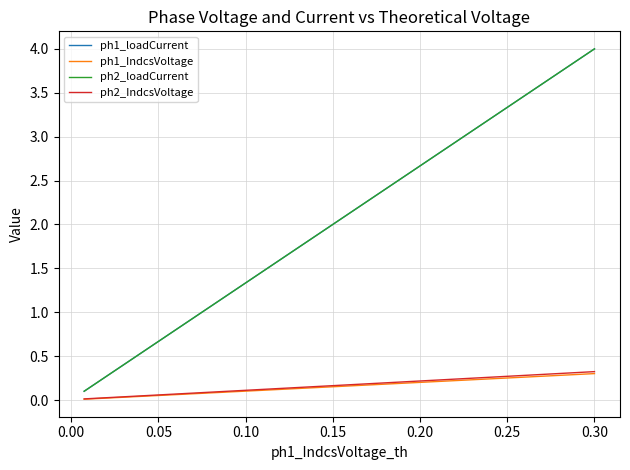

Which series has the widest spread of values?

ph1_loadCurrent